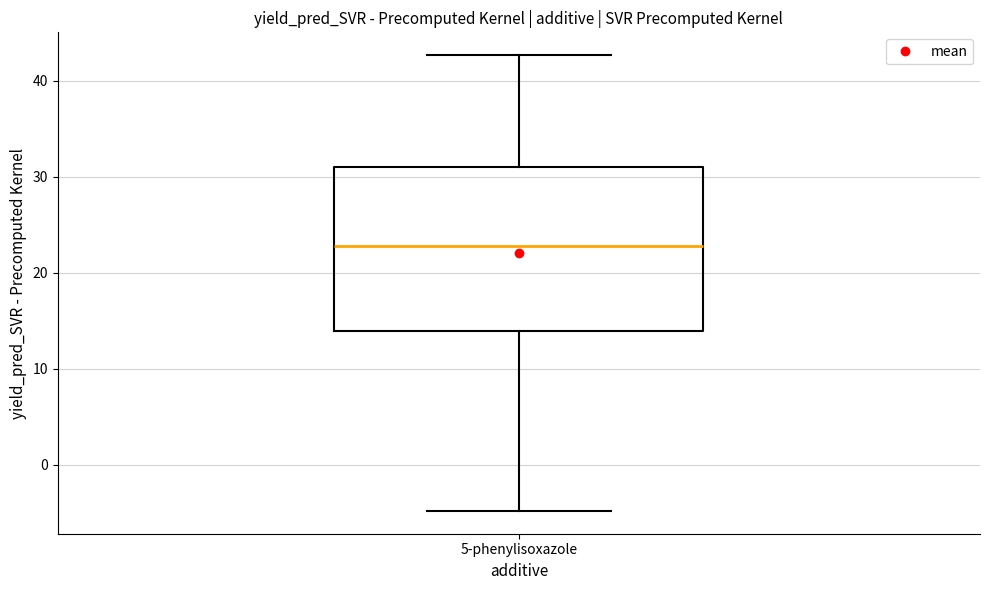

Where is the lower edge of the box for 5-phenylisoxazole on the y-axis? The values are not printed on the chart, so give them approximately, as read against the axis.

14